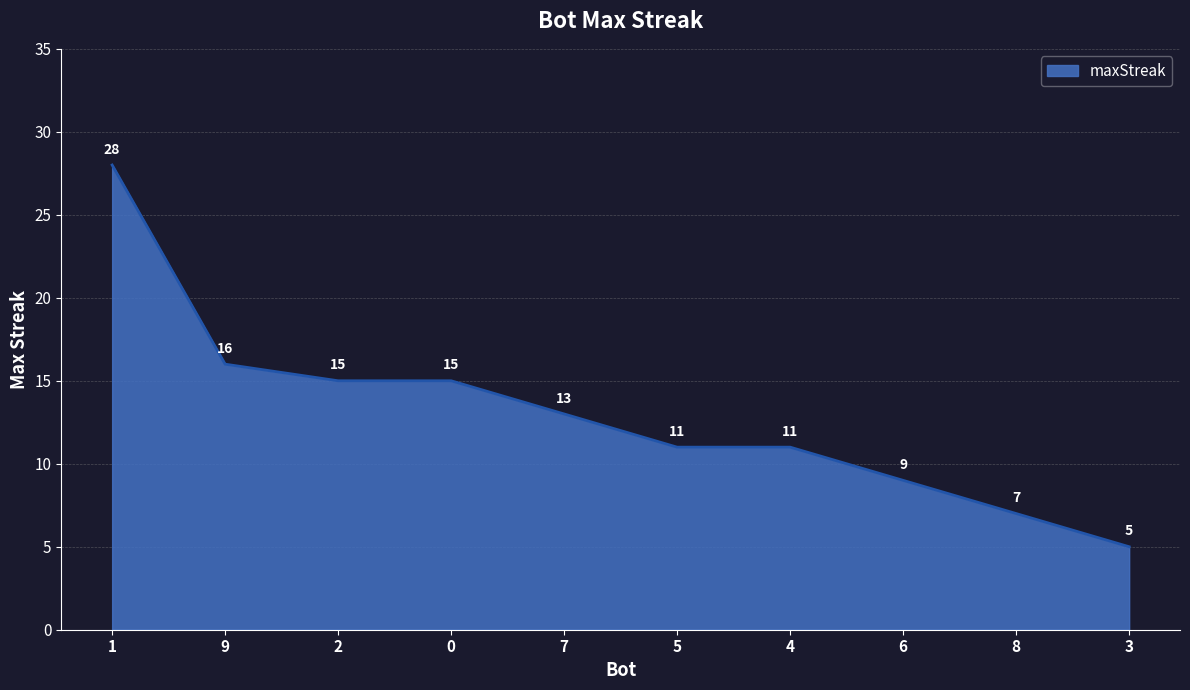

What position from the left is 6?

8